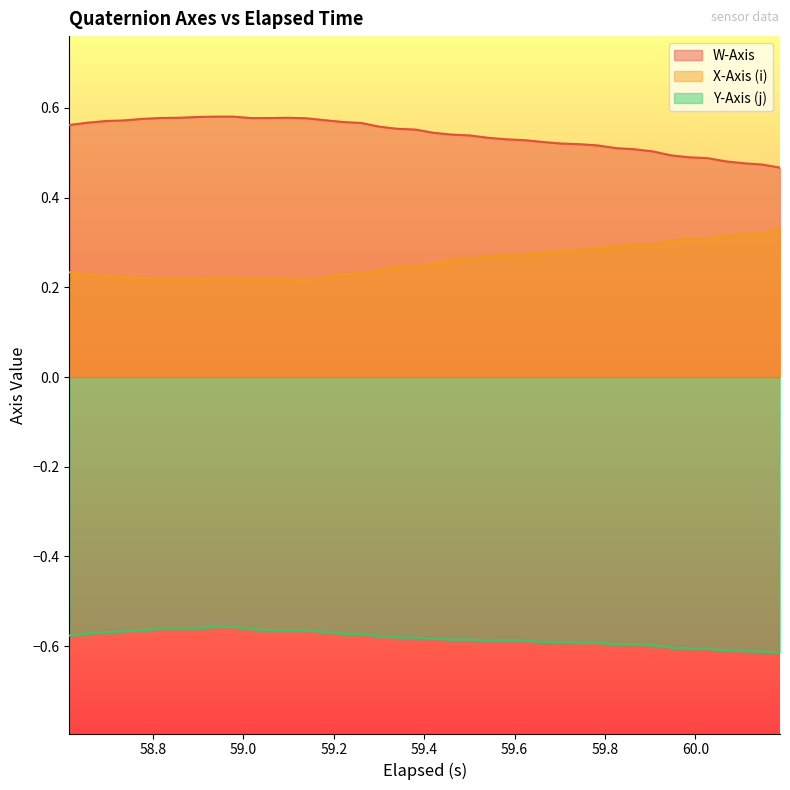

What is the minimum value shown in the chart?

-0.6